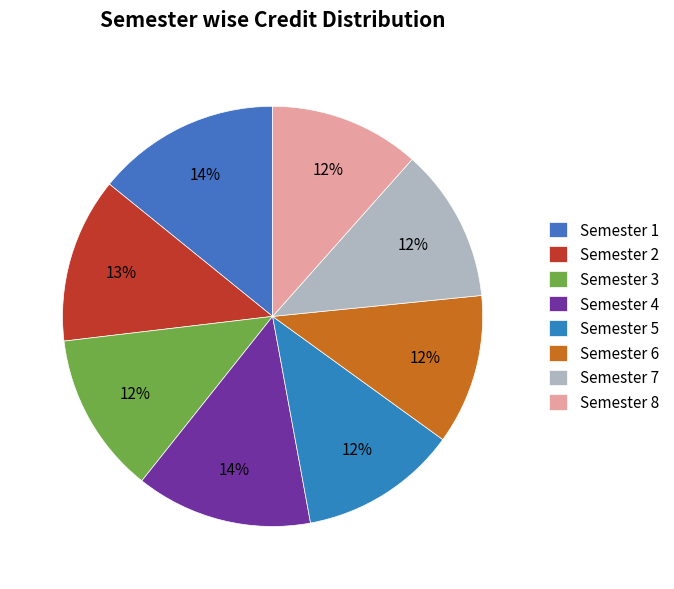

Which slice is the largest?

Semester 1